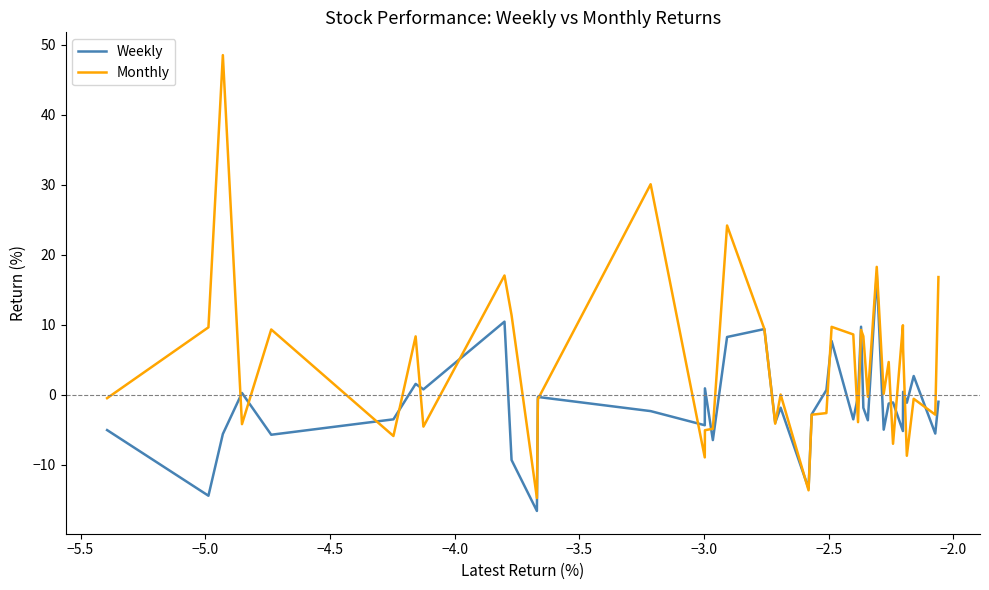

What is the smallest value displayed?

-16.6